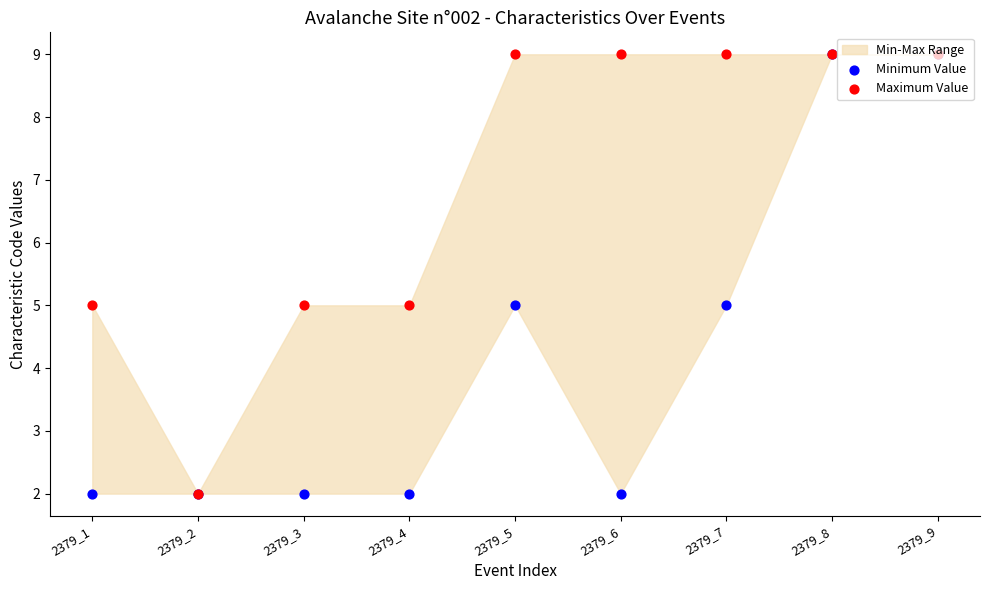

What is the total value across all series at 2379_8?

18